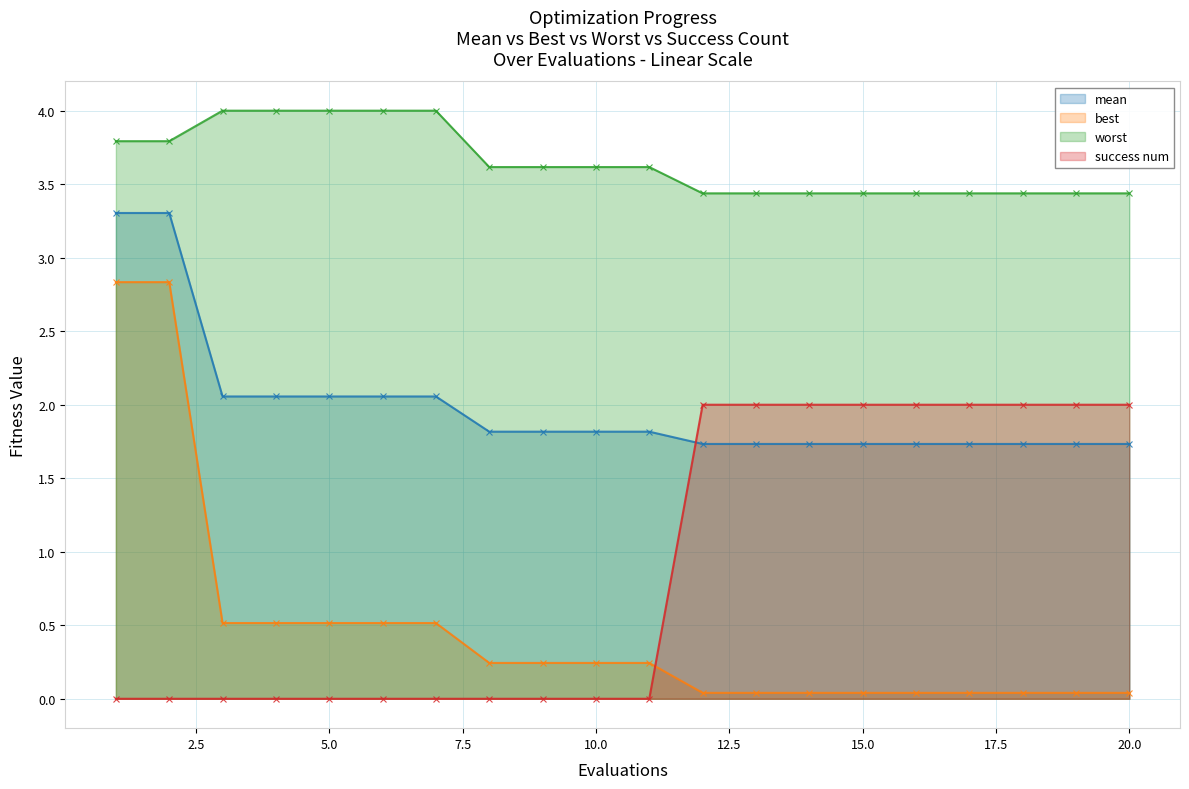

Reading left to right, what are all the values shown in this chart?

mean: 3.3	3.3	2.1	2.1	2.1	2.1	2.1	1.8	1.8	1.8	1.8	1.7	1.7	1.7	1.7	1.7	1.7	1.7	1.7	1.7
best: 2.8	2.8	0.5	0.5	0.5	0.5	0.5	0.2	0.2	0.2	0.2	0.0	0.0	0.0	0.0	0.0	0.0	0.0	0.0	0.0
worst: 3.8	3.8	4.0	4.0	4.0	4.0	4.0	3.6	3.6	3.6	3.6	3.4	3.4	3.4	3.4	3.4	3.4	3.4	3.4	3.4
success num: 0.0	0.0	0.0	0.0	0.0	0.0	0.0	0.0	0.0	0.0	0.0	2.0	2.0	2.0	2.0	2.0	2.0	2.0	2.0	2.0